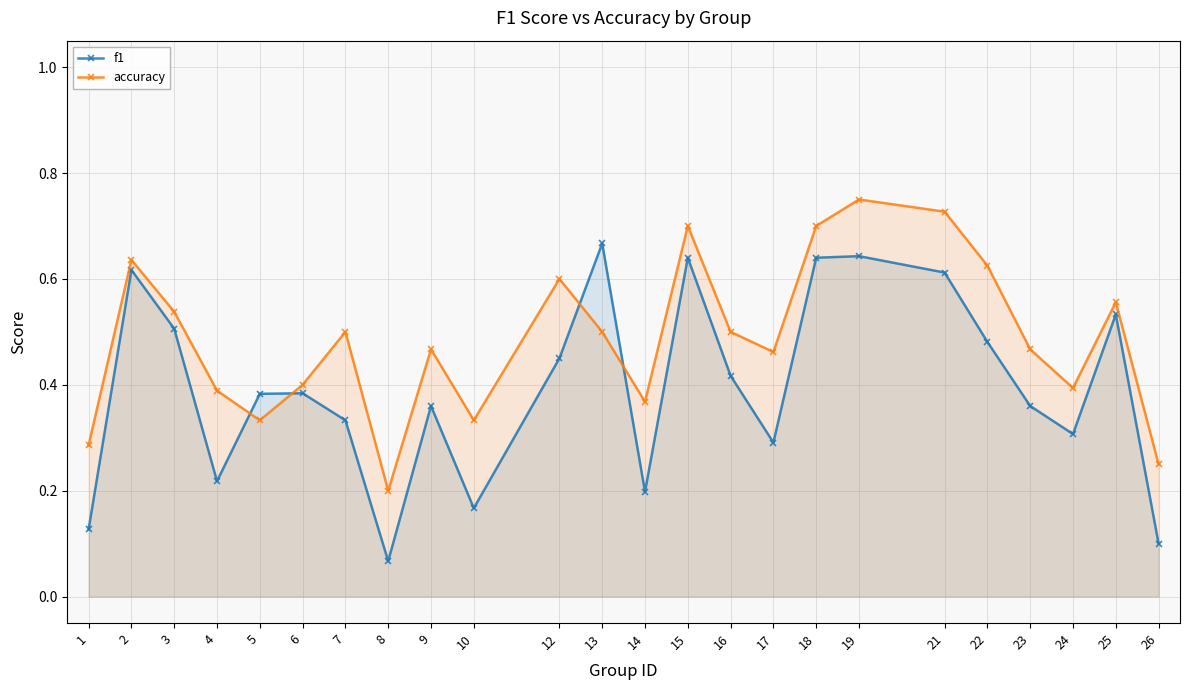

True or false: f1 has a value of 0.3 at 24.

True